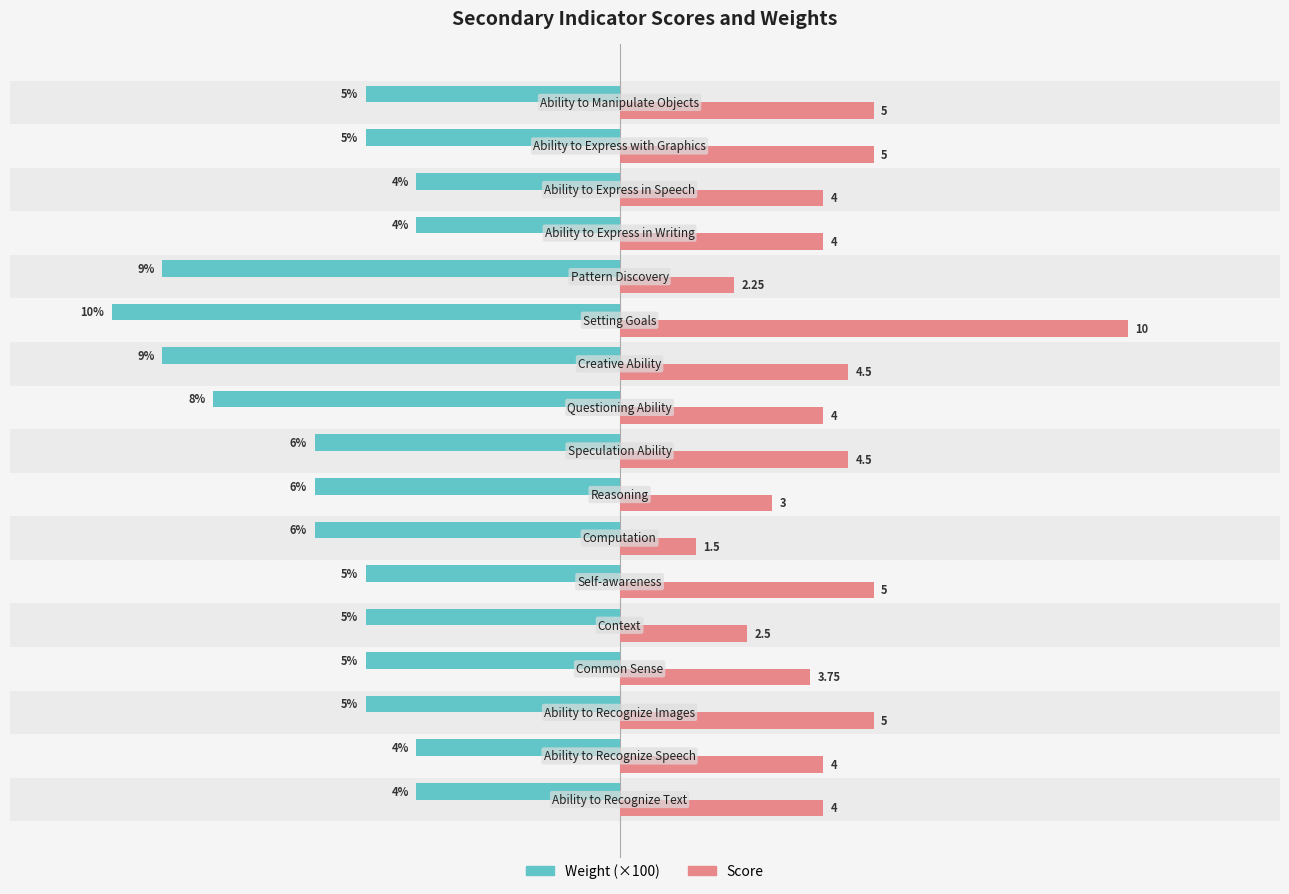

Which series has the widest spread of values?

Score